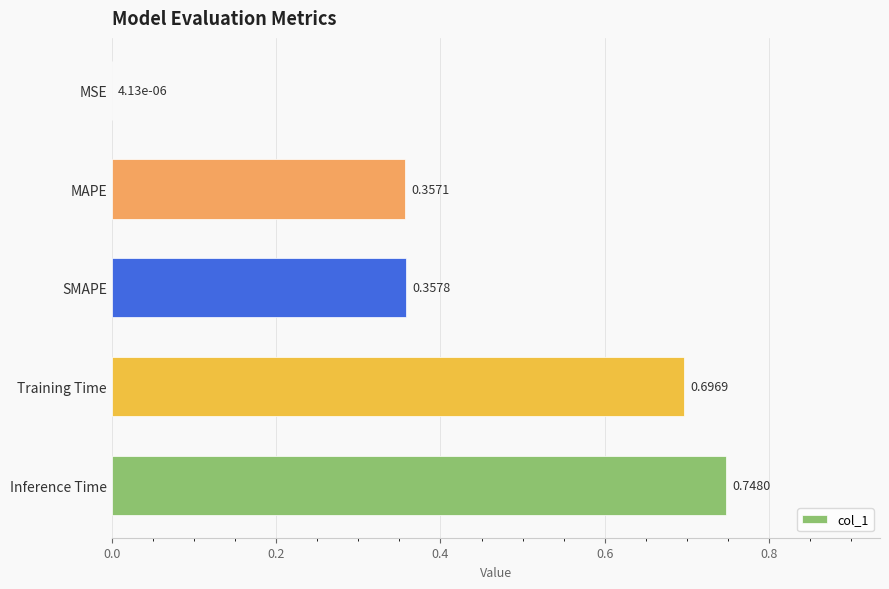

What is the sum of all values?

2.2